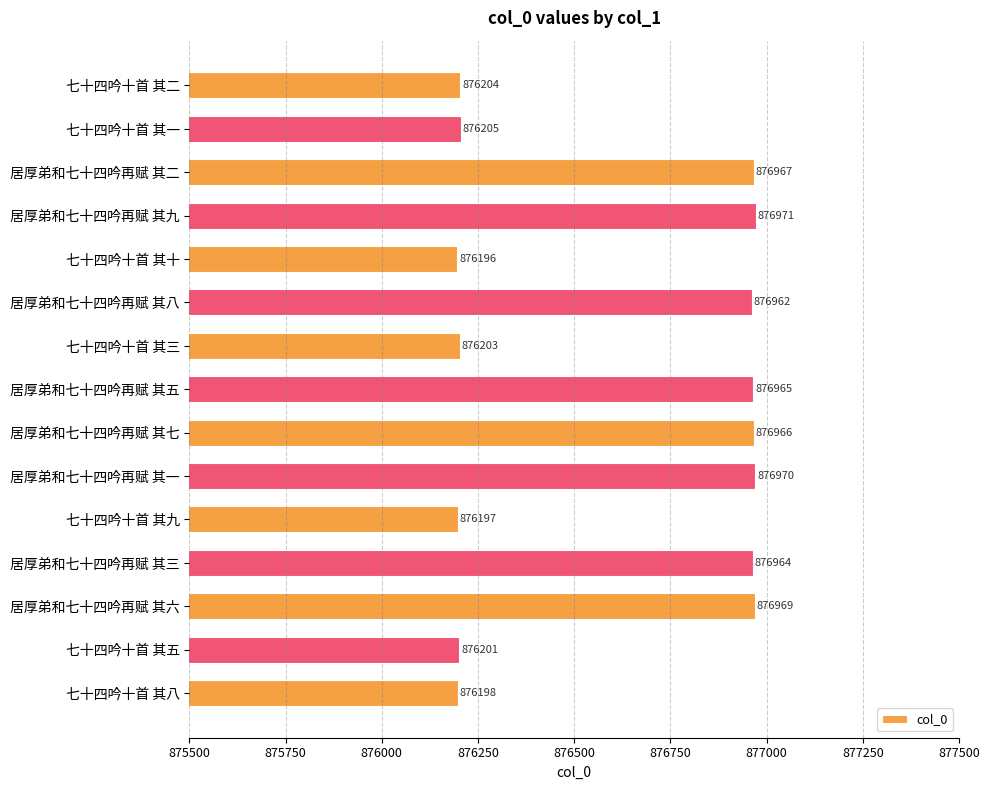

Approximately how many times larger is the value at 七十四吟十首 其三 compared to 七十四吟十首 其八?

1.0